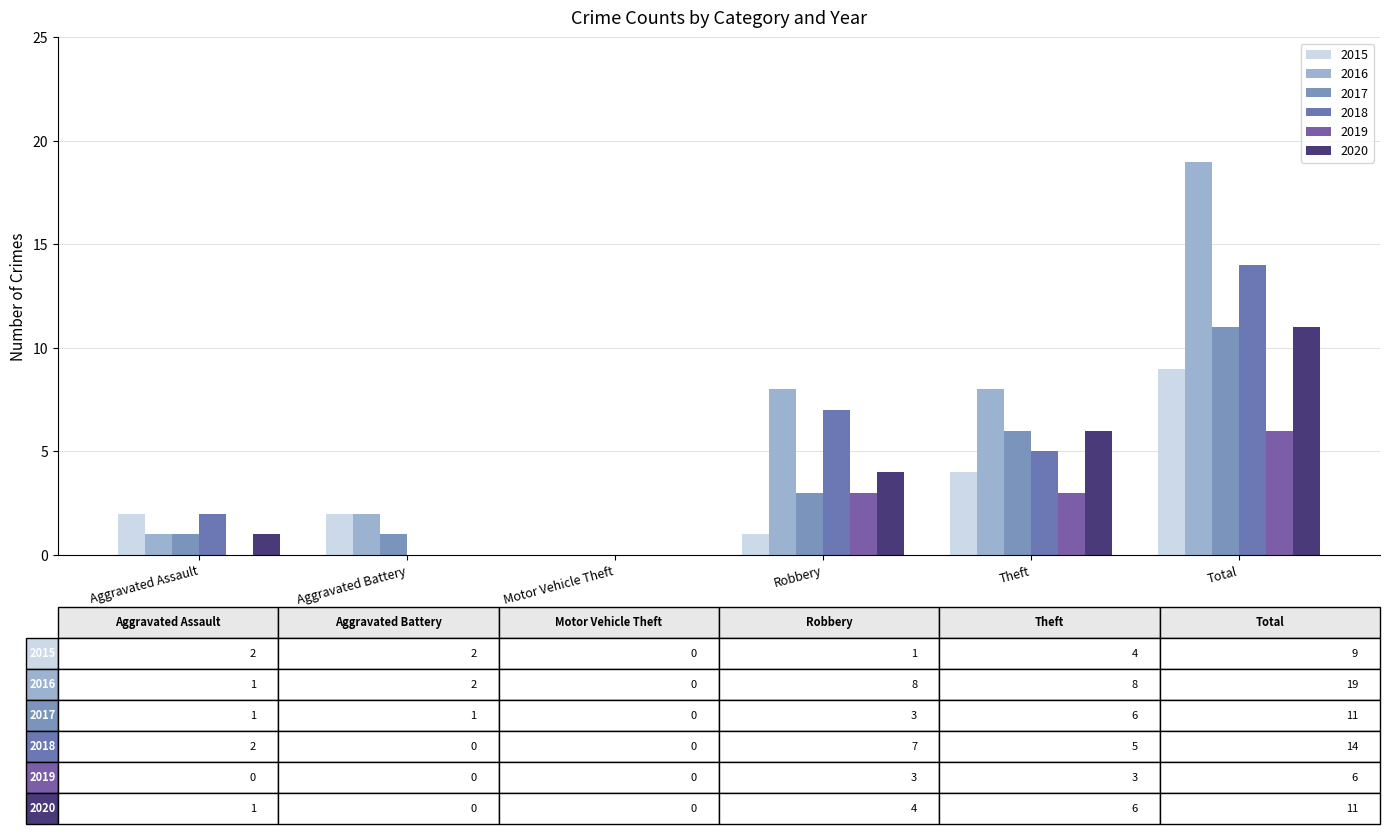

What is the highest value of the 2015 series?

9